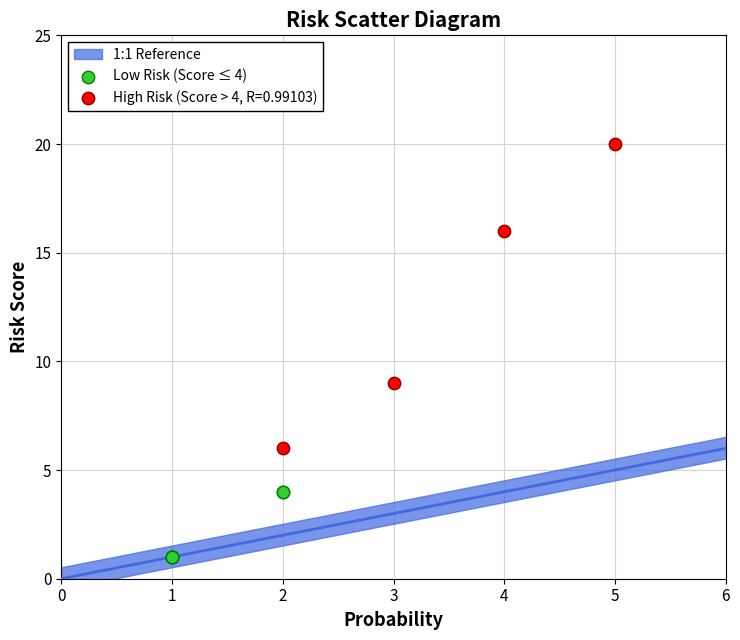

Which series reaches the maximum Y coordinate?

High Risk (Score > 4, R=0.99103)